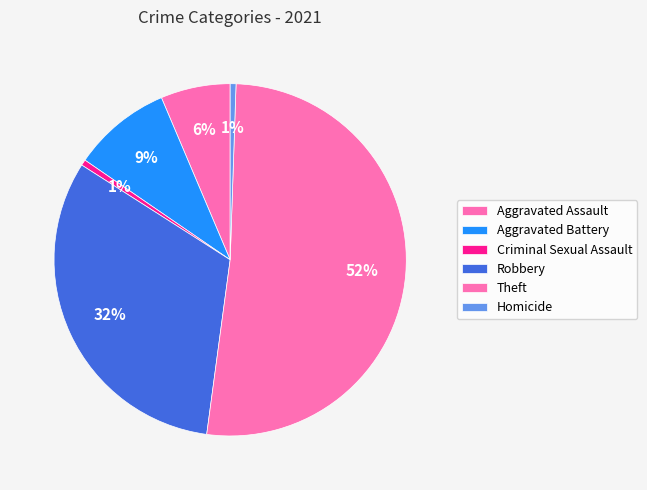

Rank the categories by value from lowest to highest.

Criminal Sexual Assault, Homicide, Aggravated Assault, Aggravated Battery, Robbery, Theft